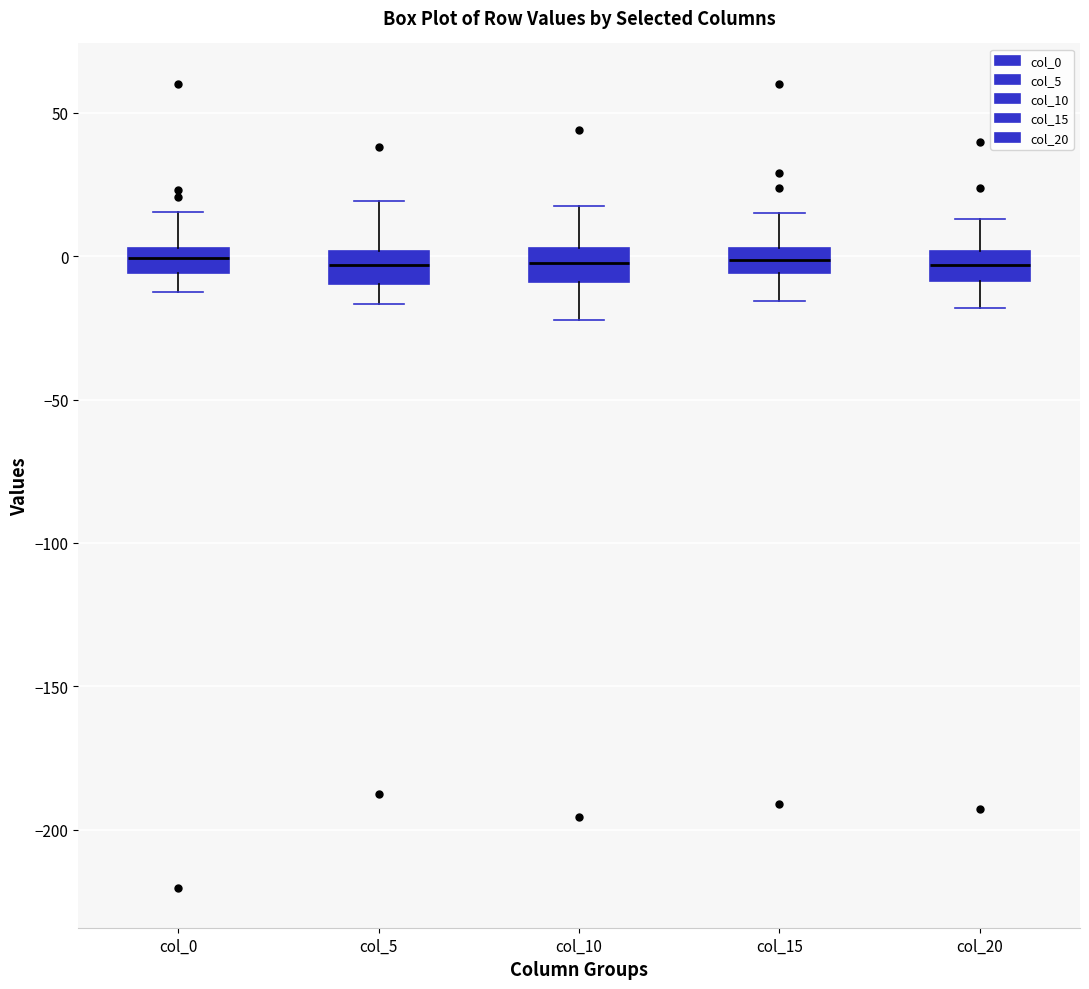

Where does the upper whisker of the box for col_15 end on the y-axis? The values are not printed on the chart, so give them approximately, as read against the axis.

15